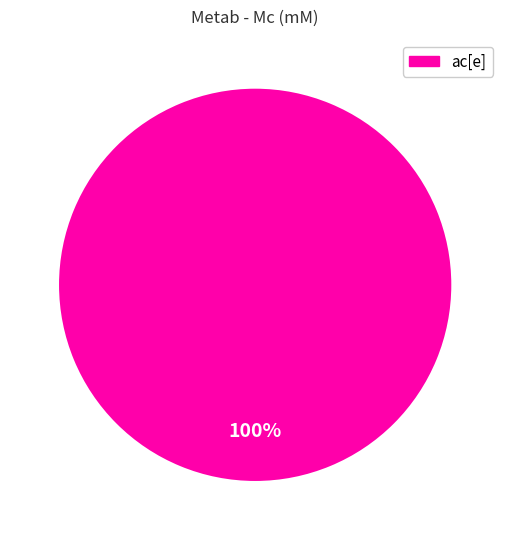

Is there any slice that represents more than half of the pie?

Yes